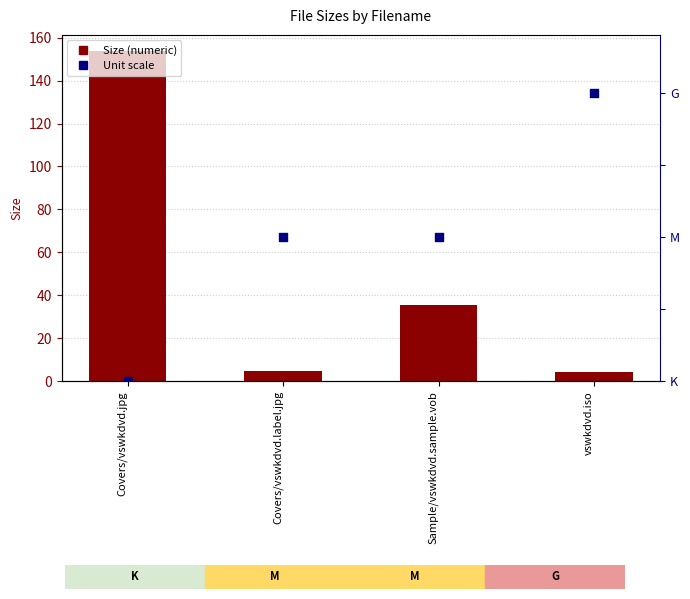

What are all the series names shown in the legend?

Size, Unit scale